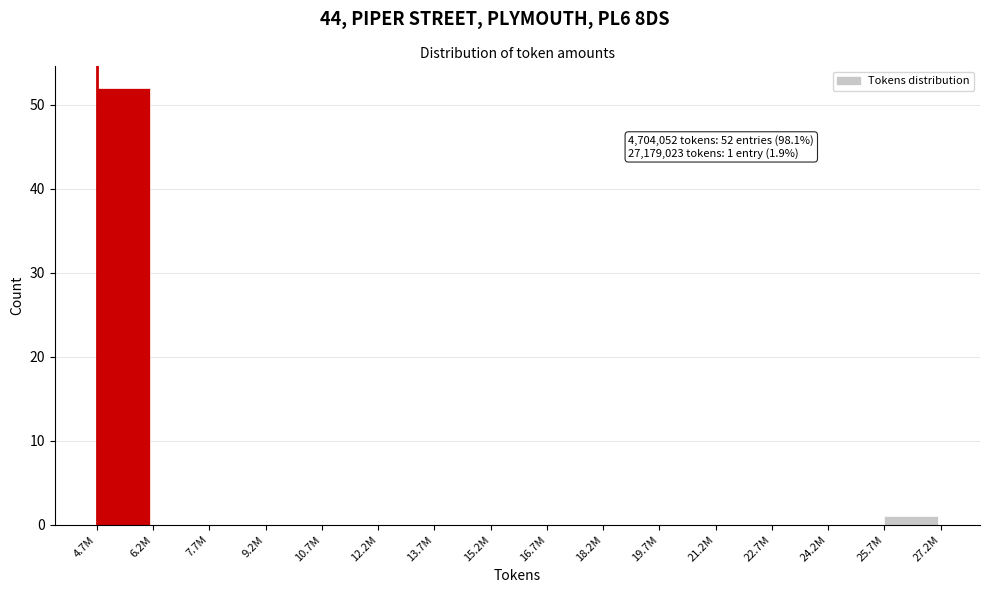

Reading left to right, extract all data points from this chart.

4.7M=52	6.2M=0	7.7M=0	9.2M=0	10.7M=0	12.2M=0	13.7M=0	15.2M=0	16.7M=0	18.2M=0	19.7M=0	21.2M=0	22.7M=0	24.2M=0	25.7M=1